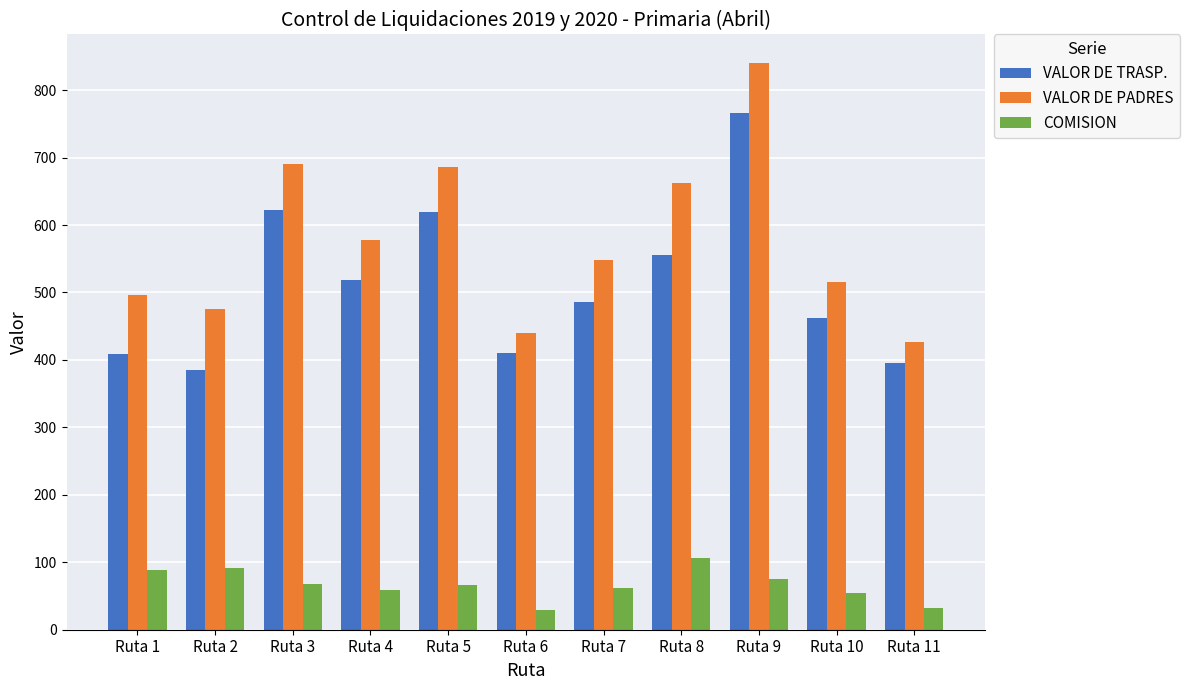

At how many categories does at least one series exceed 137?

11